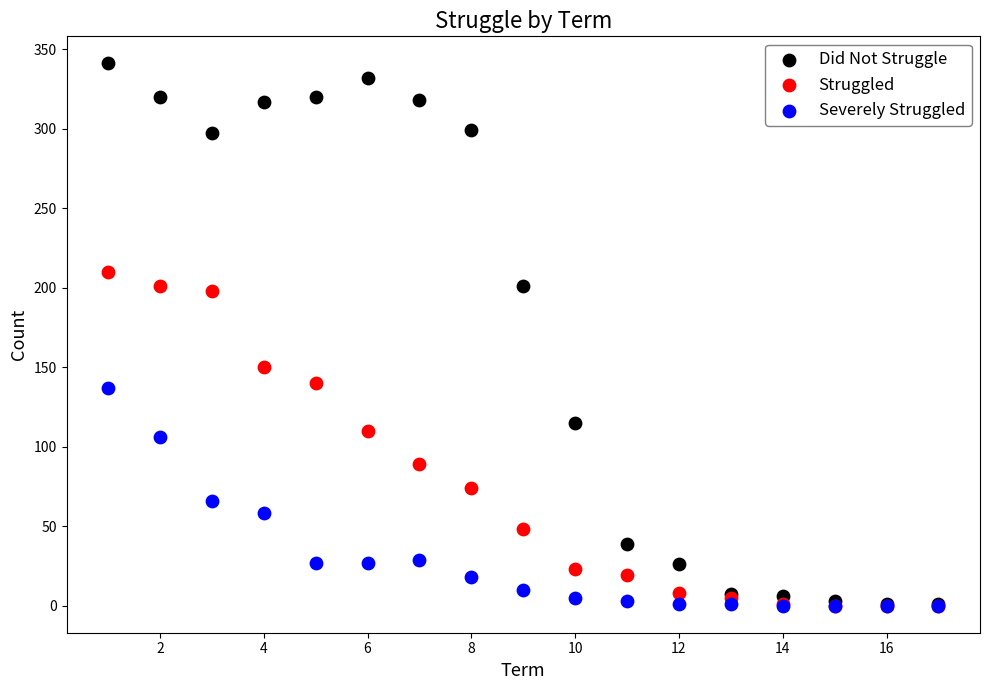

Which series has the largest Y range (max minus min)?

Did Not Struggle